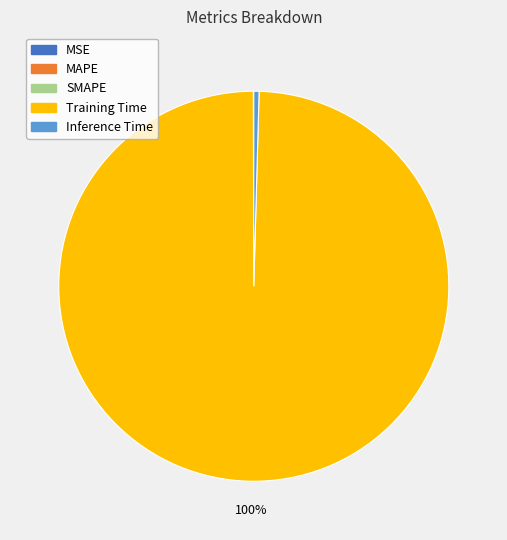

To the nearest percent, what is the difference between the largest and smallest slice percentages?

100%